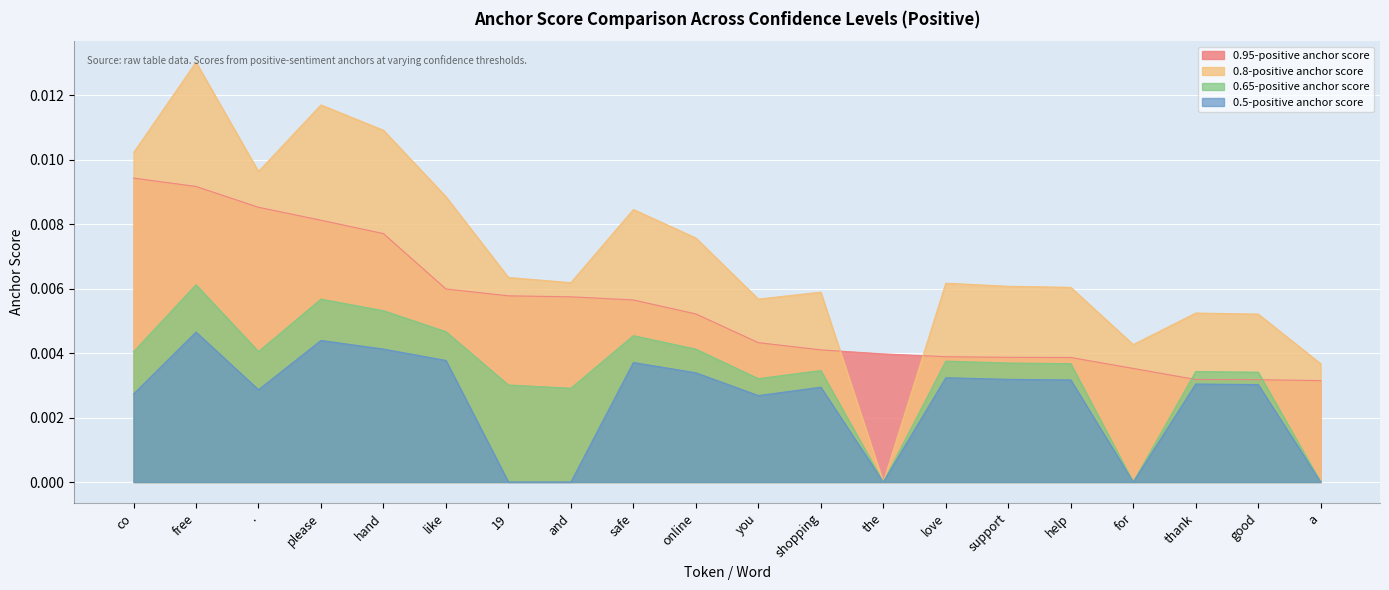

True or false: 0.5-positive anchor score has a value of 0.0 at co.

True